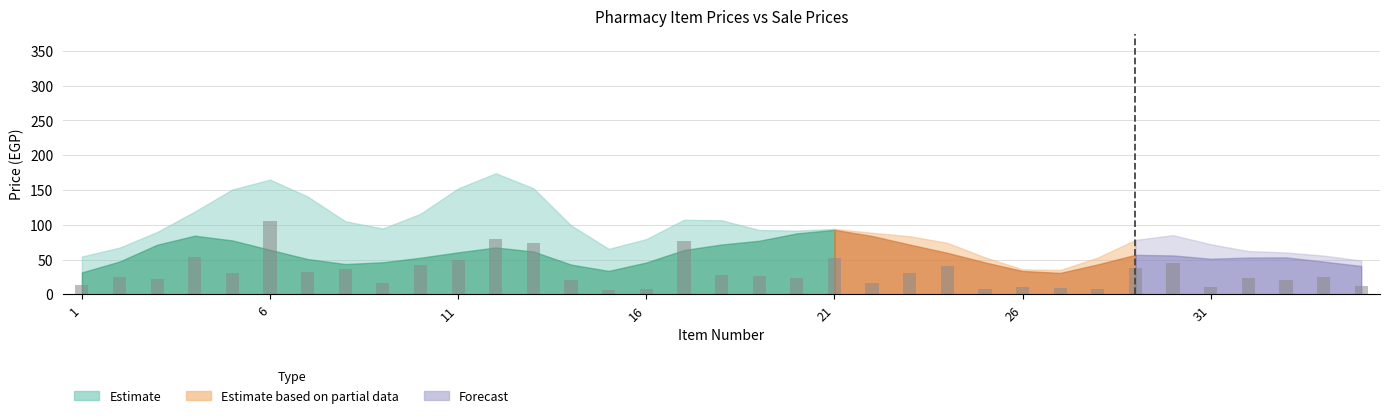

What is the average value?

32.0